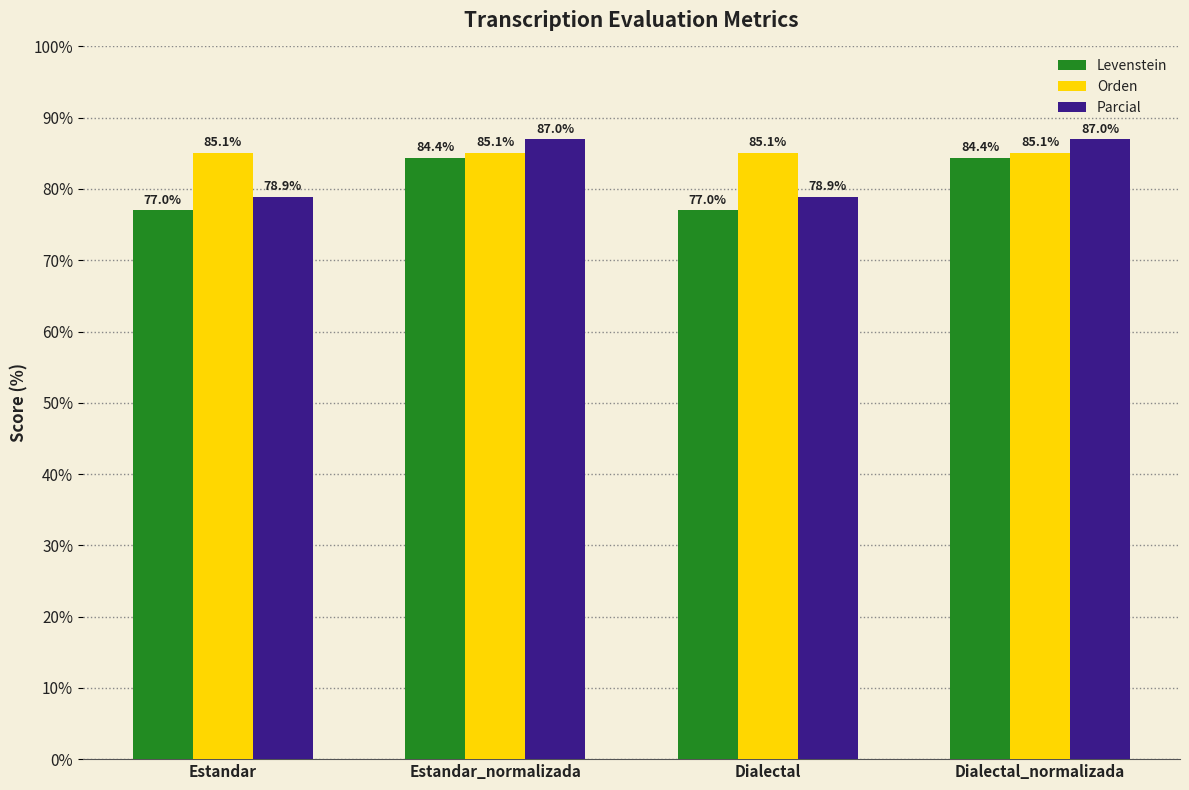

Where does the Levenstein series first go above 84?

Estandar_normalizada